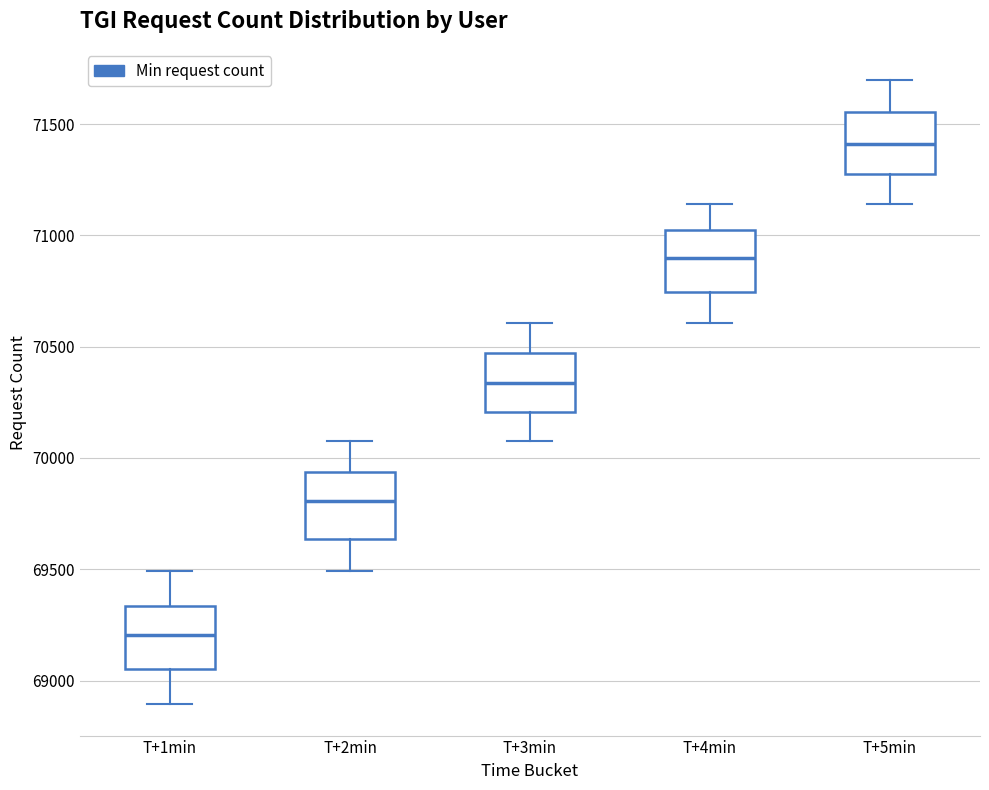

Reading left to right, transcribe this box plot: for each box, give where its median line is, the range the box spans, and where its two whiskers end, as read against the y-axis. The values are not printed on the chart, so give them approximately, as read against the axis.

T+1min: median 69200, box 69050 to 69350, whiskers 68900 to 69500
T+2min: median 69800, box 69650 to 69950, whiskers 69500 to 70100
T+3min: median 70350, box 70200 to 70450, whiskers 70100 to 70600
T+4min: median 70900, box 70750 to 71000, whiskers 70600 to 71150
T+5min: median 71400, box 71300 to 71550, whiskers 71150 to 71700